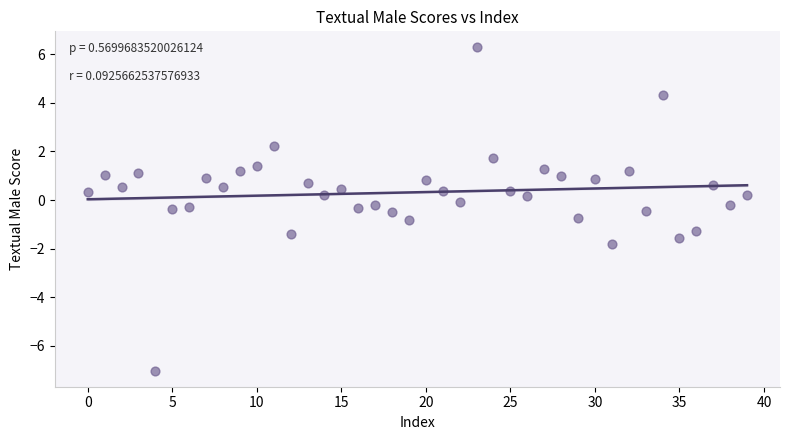

What is the range of Y values (max minus min)?

13.3